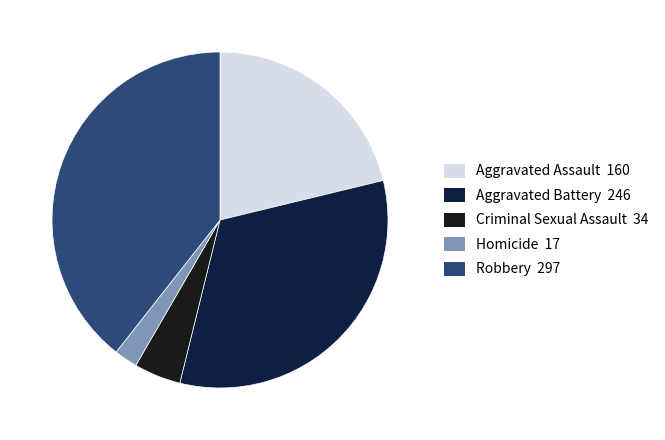

Is there any slice that represents more than half of the pie?

No